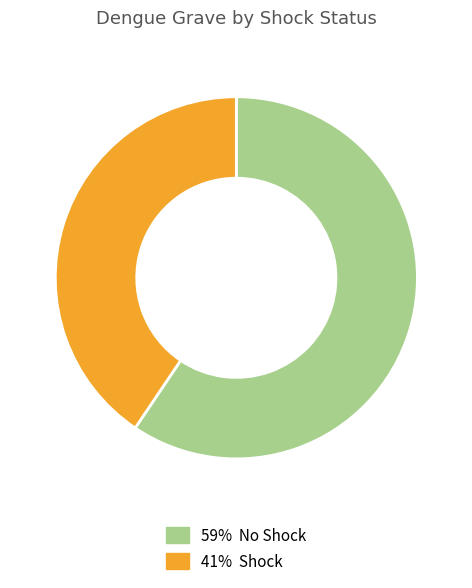

Does any single category account for the majority?

Yes